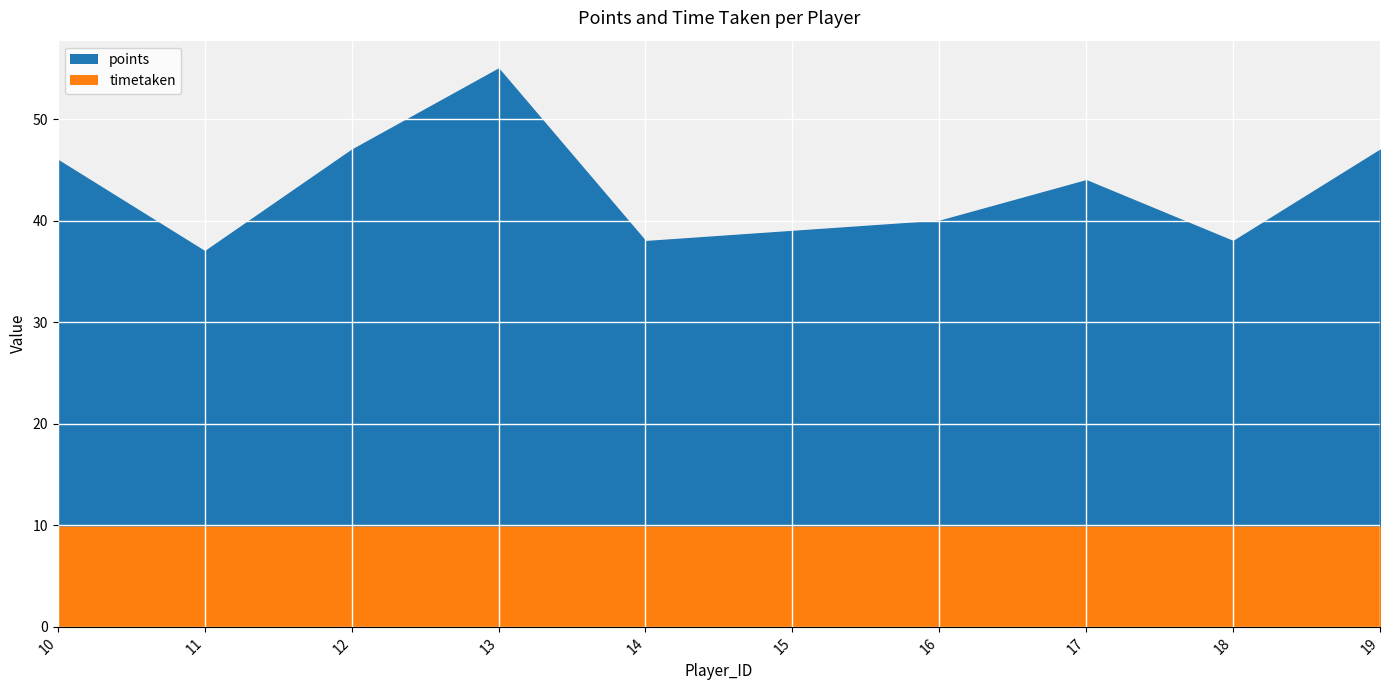

Reading left to right, extract all data points from this chart.

46	37	47	55	38	39	40	44	38	47